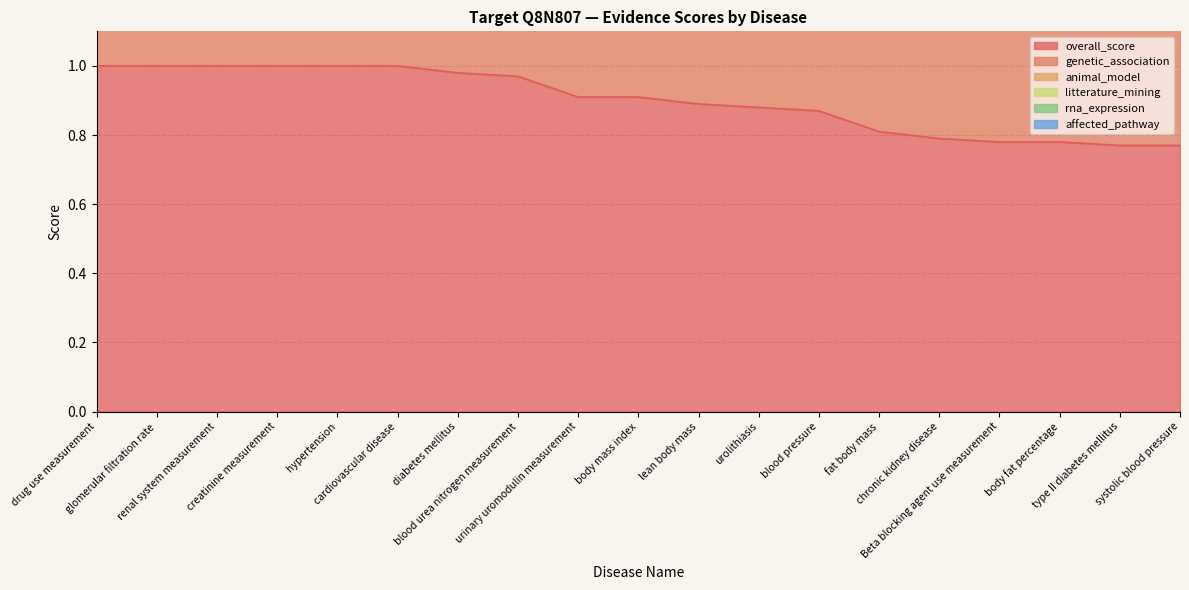

True or false: affected_pathway has more than 1 points higher than both neighbors.

False